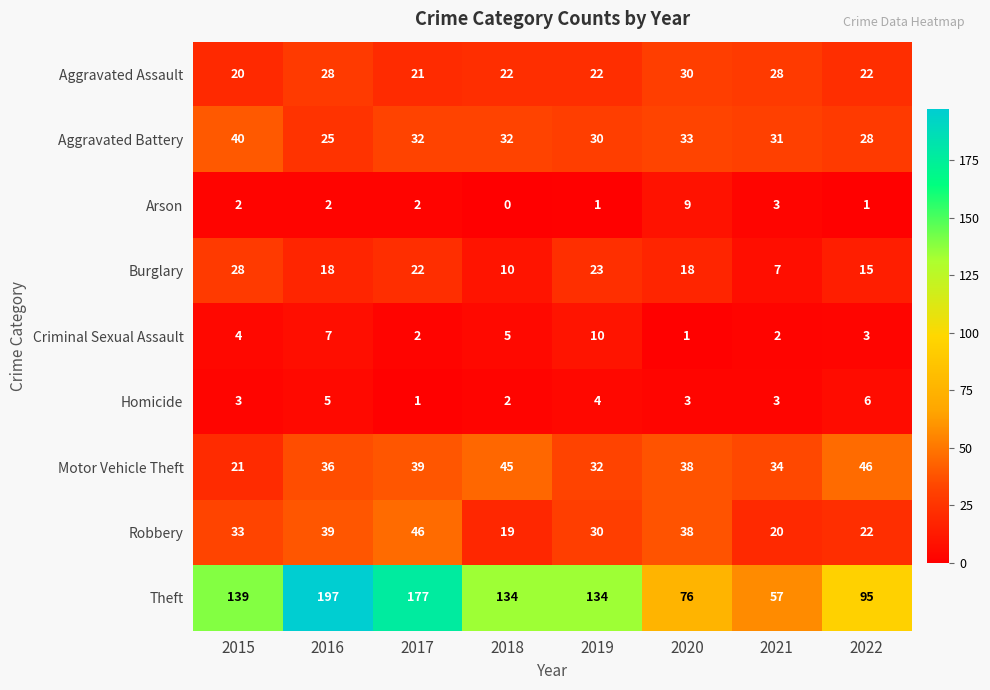

The Arson series shows 1 at 2022. True or false?

True